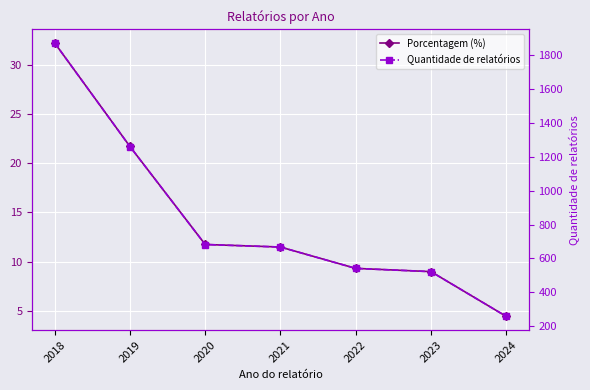

Reading right to left, list all the values displayed in this chart.

Porcentagem (%): 2024=4.4	2023=9.0	2022=9.3	2021=11.5	2020=11.8	2019=21.7	2018=32.2
Quantidade de relatórios: 2024=258.0	2023=522.0	2022=541.0	2021=667.0	2020=682.0	2019=1260.0	2018=1871.0